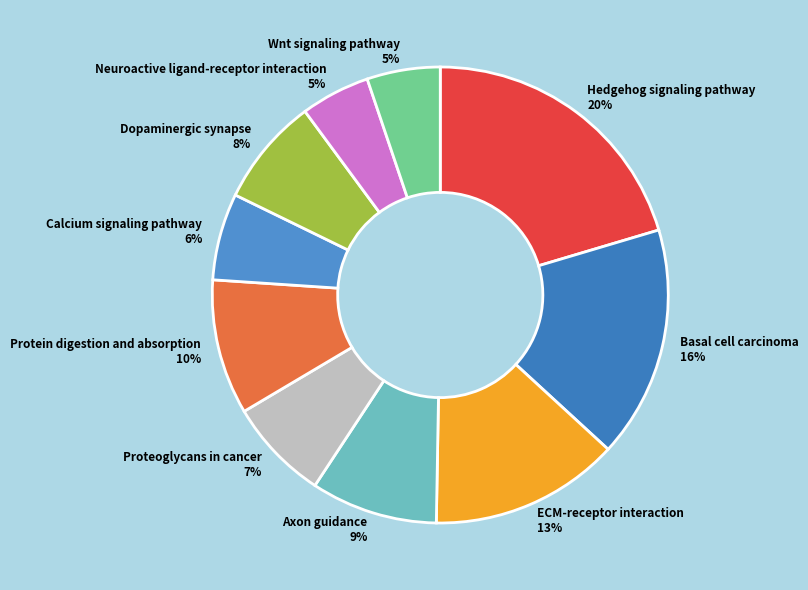

Is the sum of Hedgehog signaling pathway and Calcium signaling pathway greater than half?

No